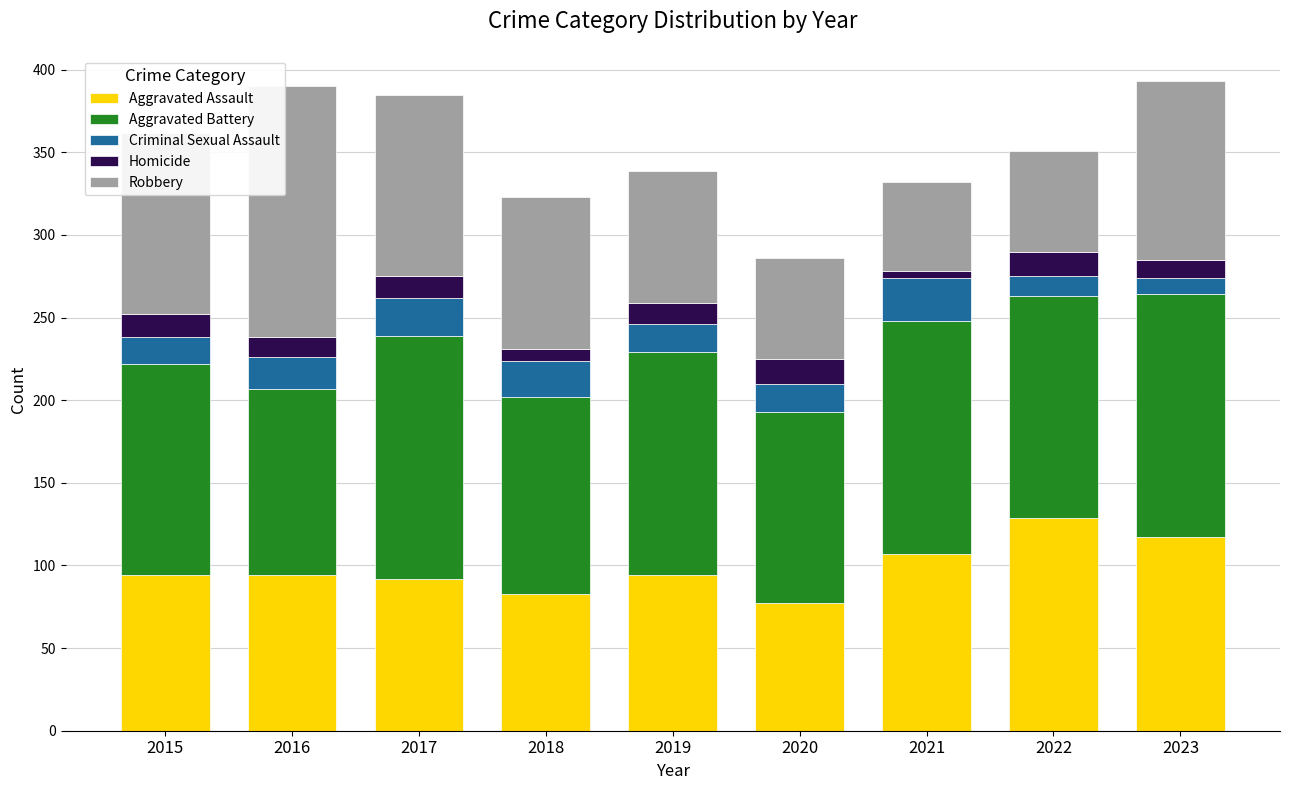

True or false: Aggravated Assault has a value of 24 at 2020.

False